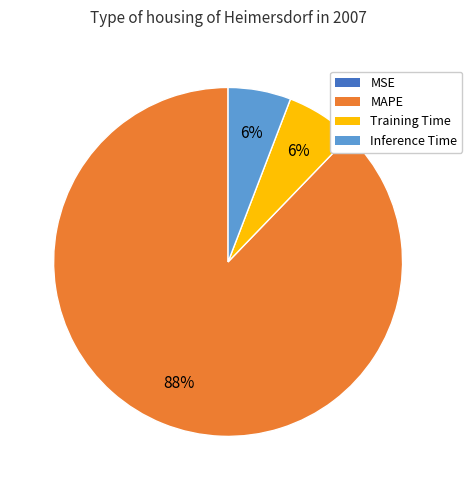

To the nearest percent, what is the difference between the largest and smallest slice percentages?

88%